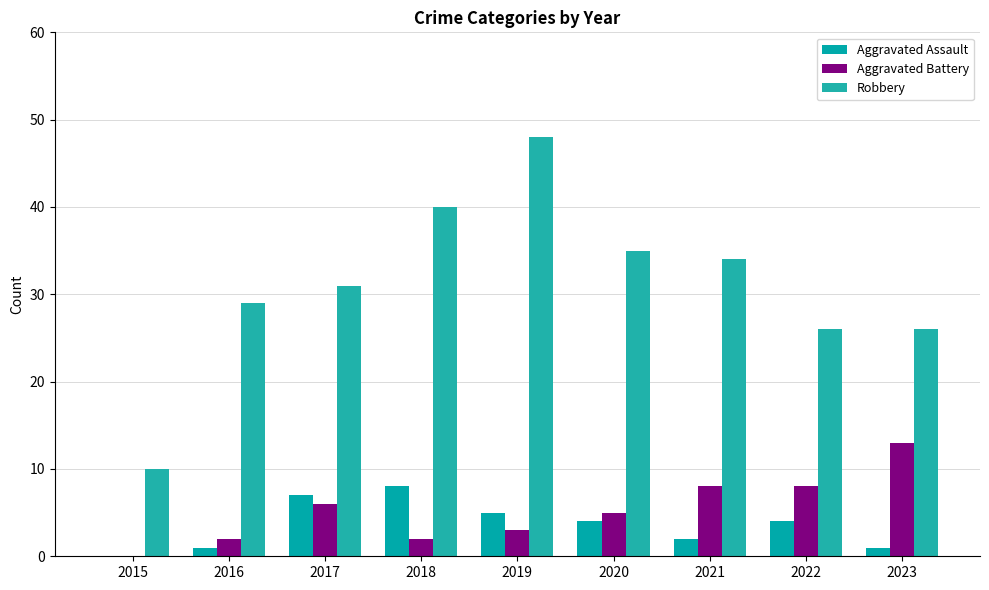

Does the chart contain stacked bars?

No